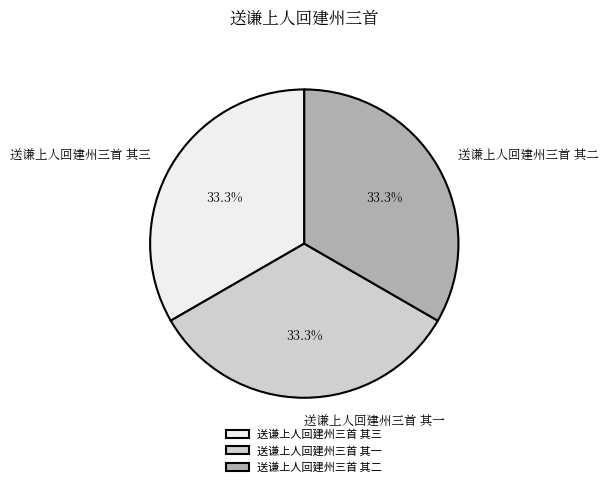

What is the total percentage of 送谦上人回建州三首 其一 and 送谦上人回建州三首 其三?

66.7%